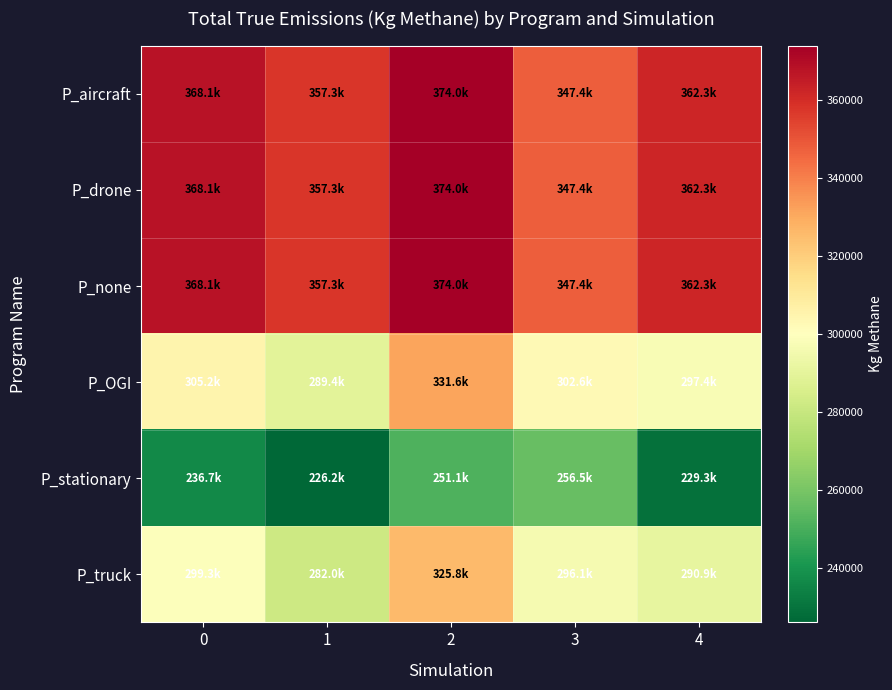

What is the difference between the highest and lowest values at 0?

131387.9